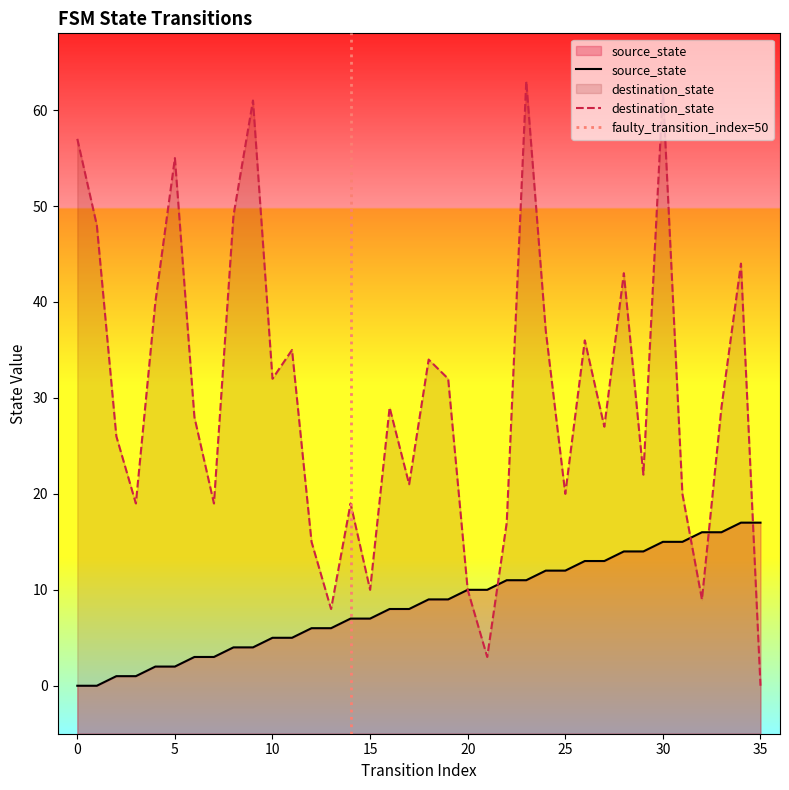

Does the chart display data point markers on the line(s)?

No